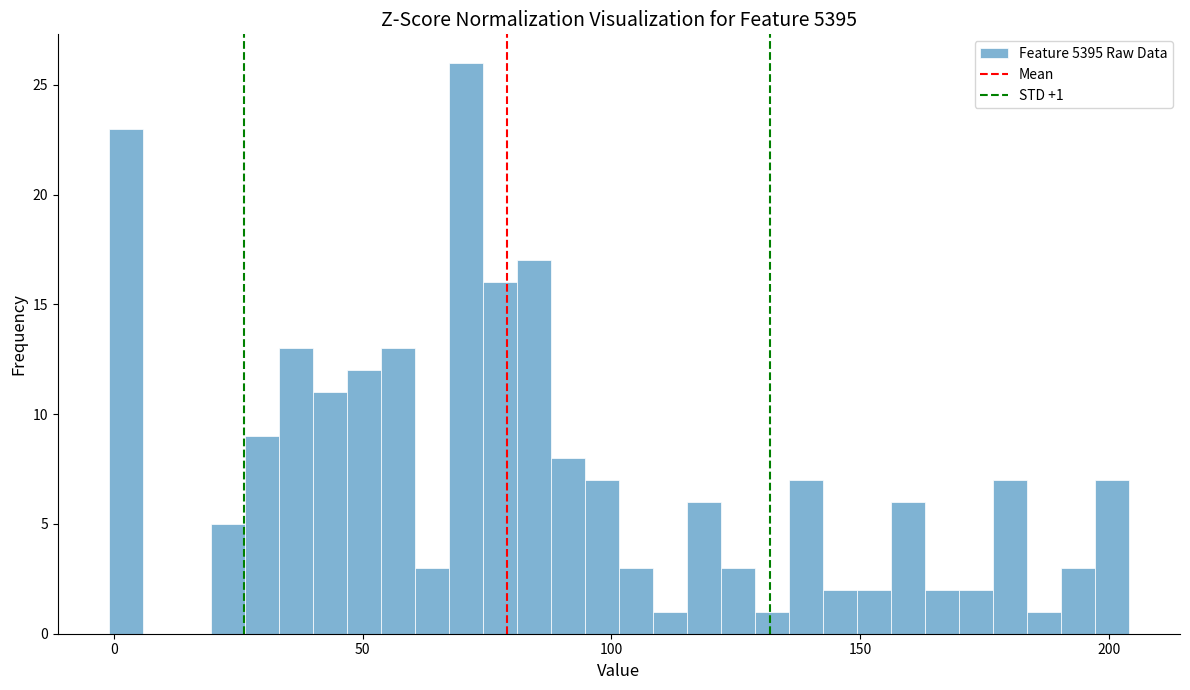

Around what value on the x-axis is the tallest bar? Give the approximate position of its centre, as read against the axis.

70